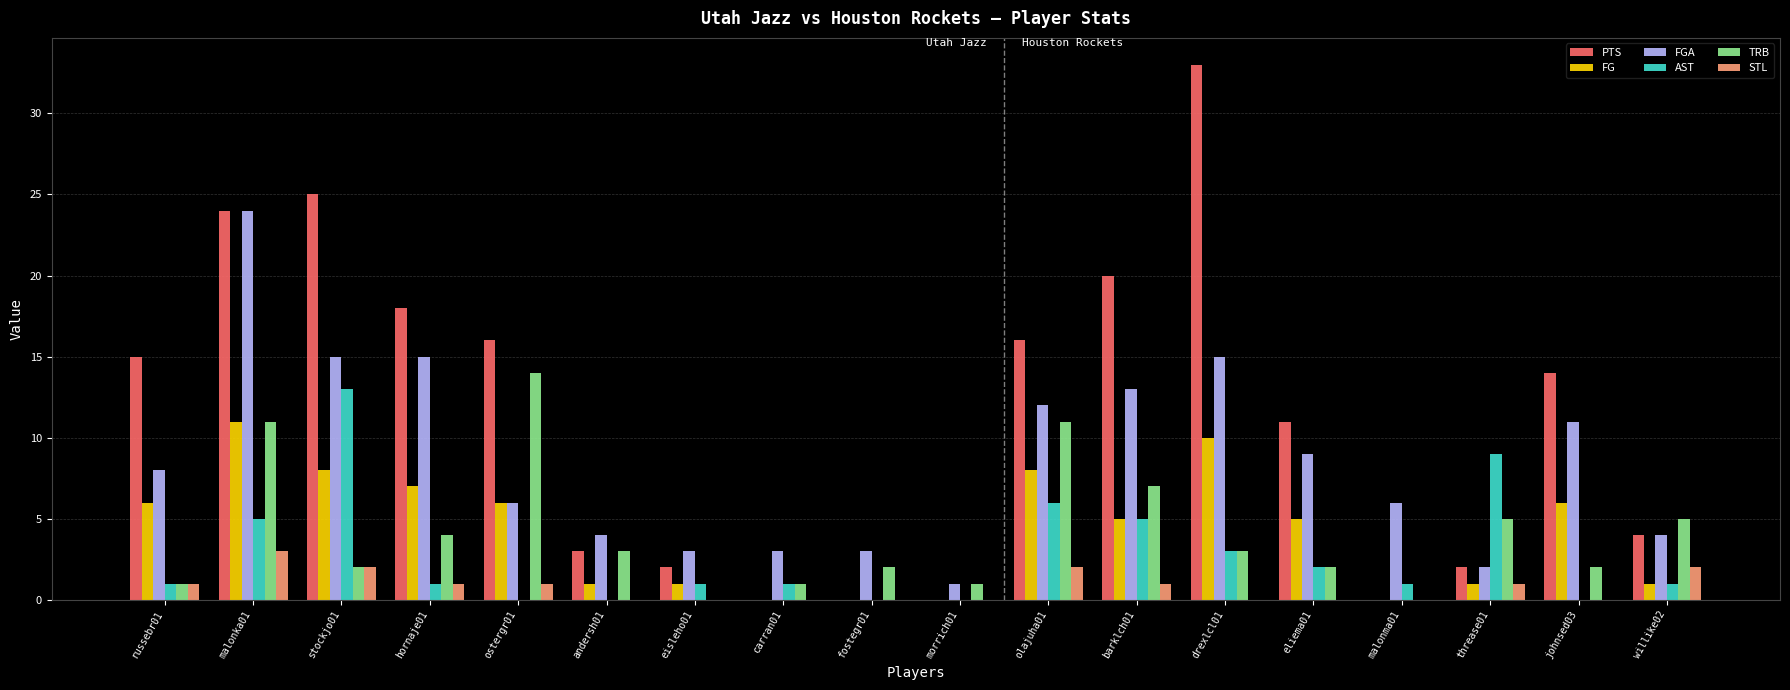

The FG series shows 5 at eliema01. True or false?

True